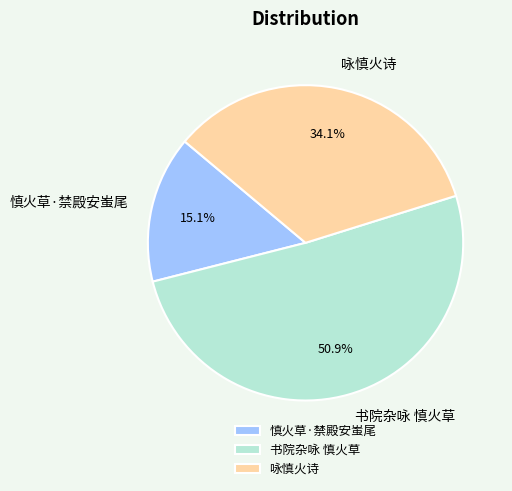

Which slice is the smallest?

慎火草·禁殿安蚩尾